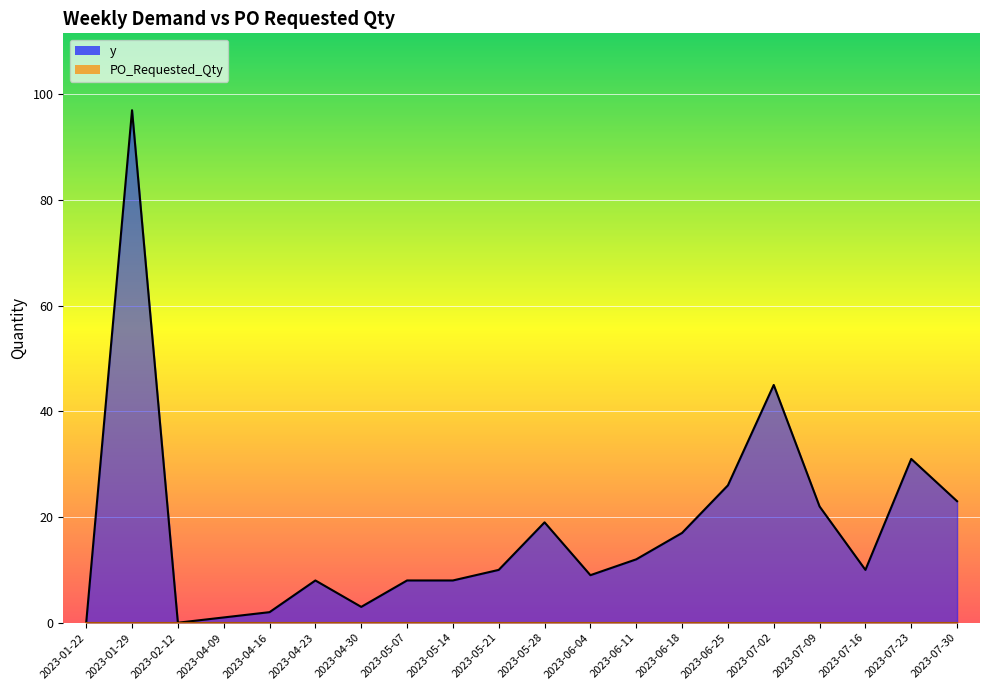

The value at 2023-06-25 is 37. True or false?

False